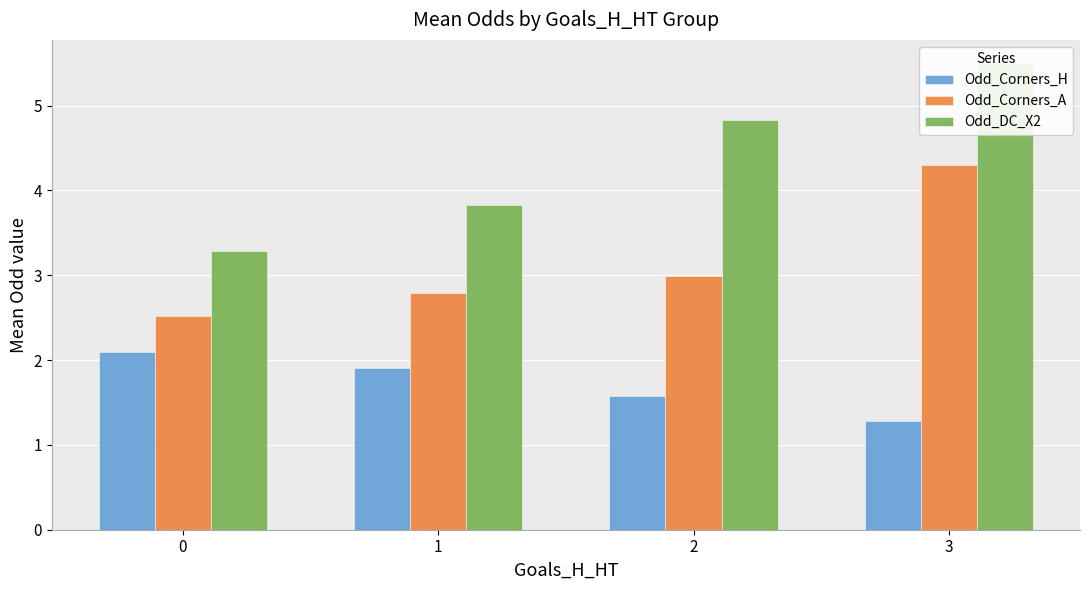

List the labels in order of Odd_DC_X2 value, largest first.

3, 2, 1, 0